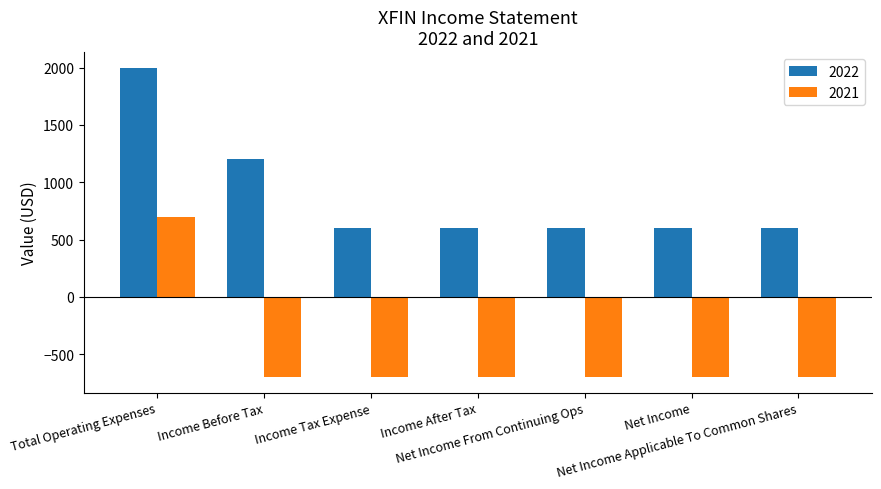

Rank the series by their maximum value, from lowest to highest.

2021, 2022